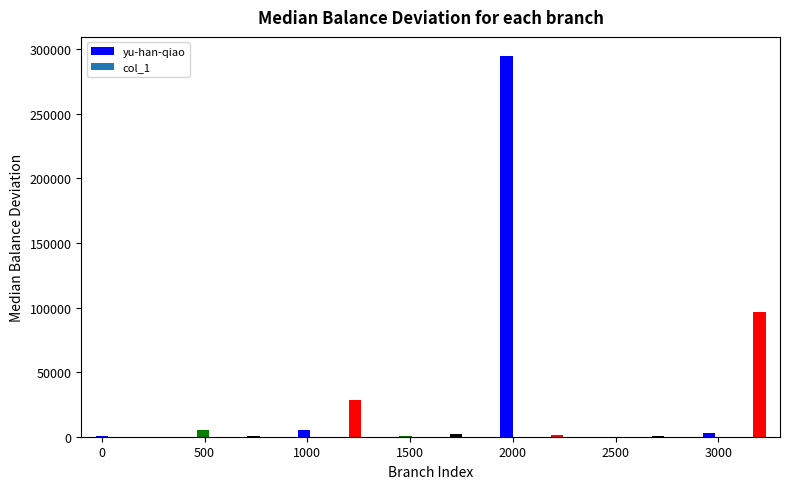

Reading left to right, list all the values displayed in this chart.

621	17	5018	347	4956	28464	275	2165	294886	1525	52	556	2528	96378